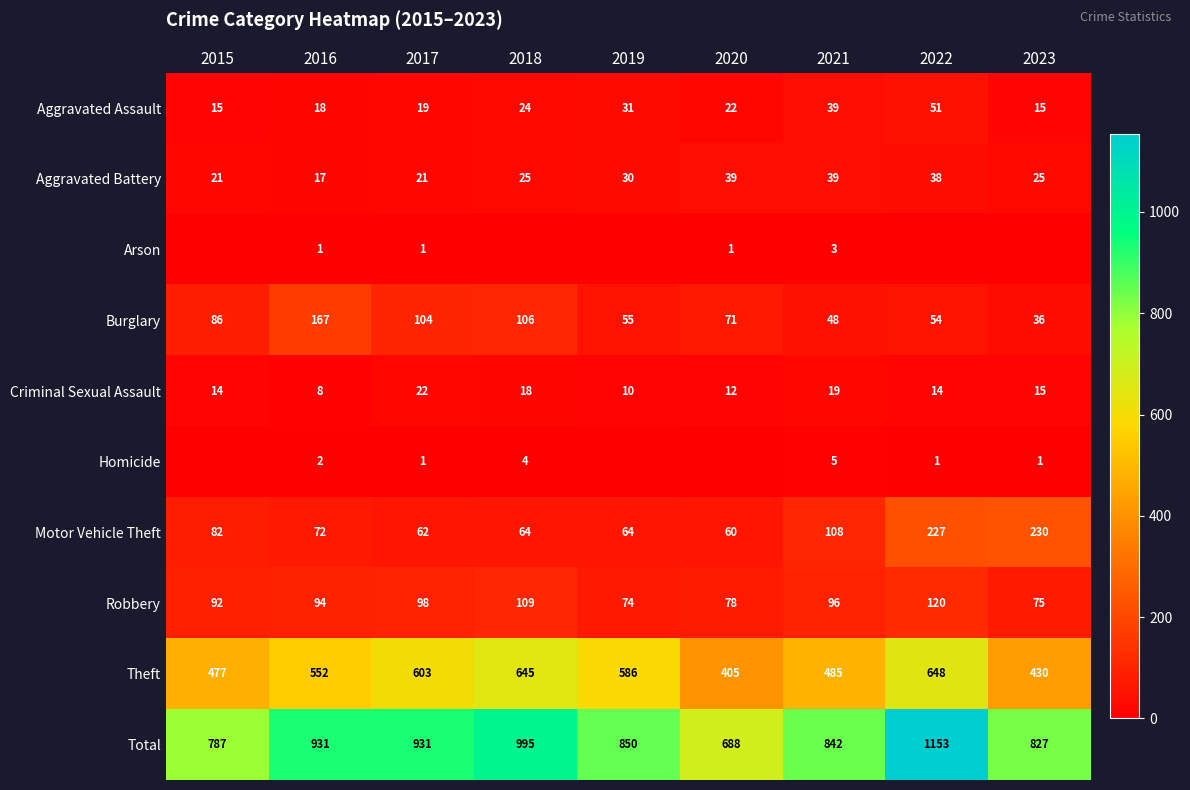

At which category is the sum across all series the highest?

2022